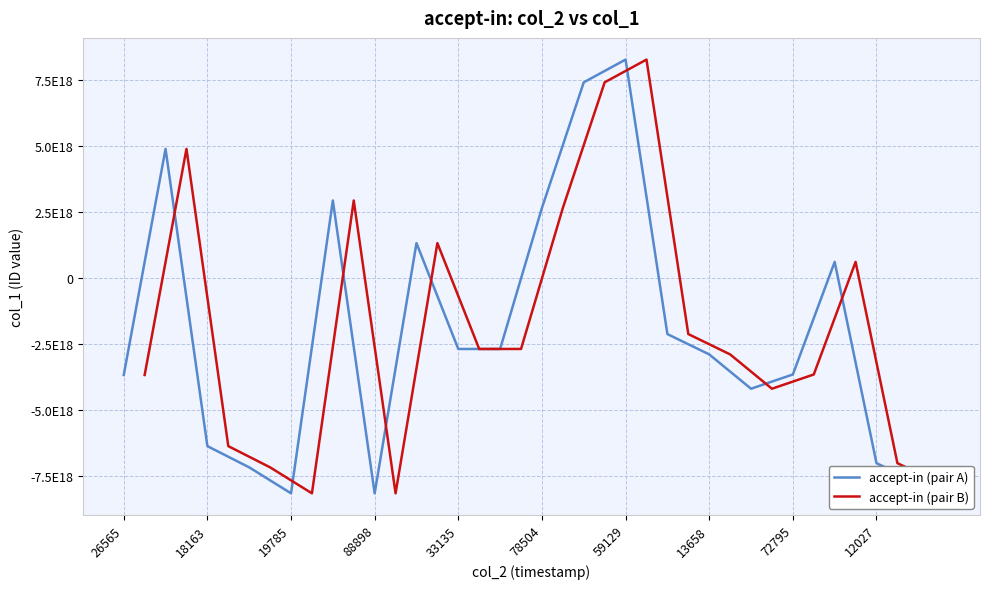

Rank the series by their maximum value, from lowest to highest.

accept-in (pair A), accept-in (pair B)